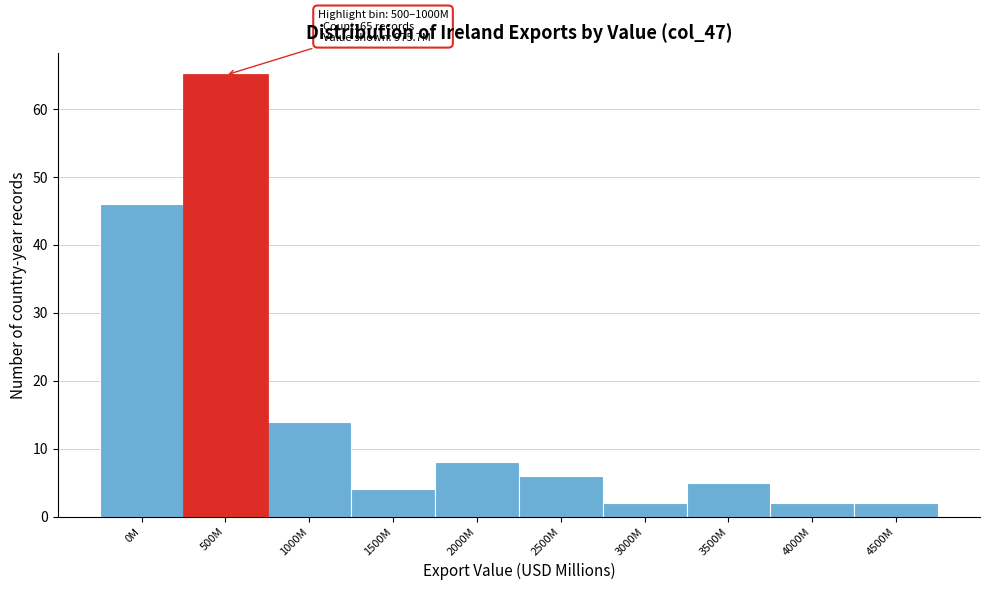

Reading left to right, extract all data points from this chart.

0M=46	500M=65	1000M=14	1500M=4	2000M=8	2500M=6	3000M=2	3500M=5	4000M=2	4500M=2